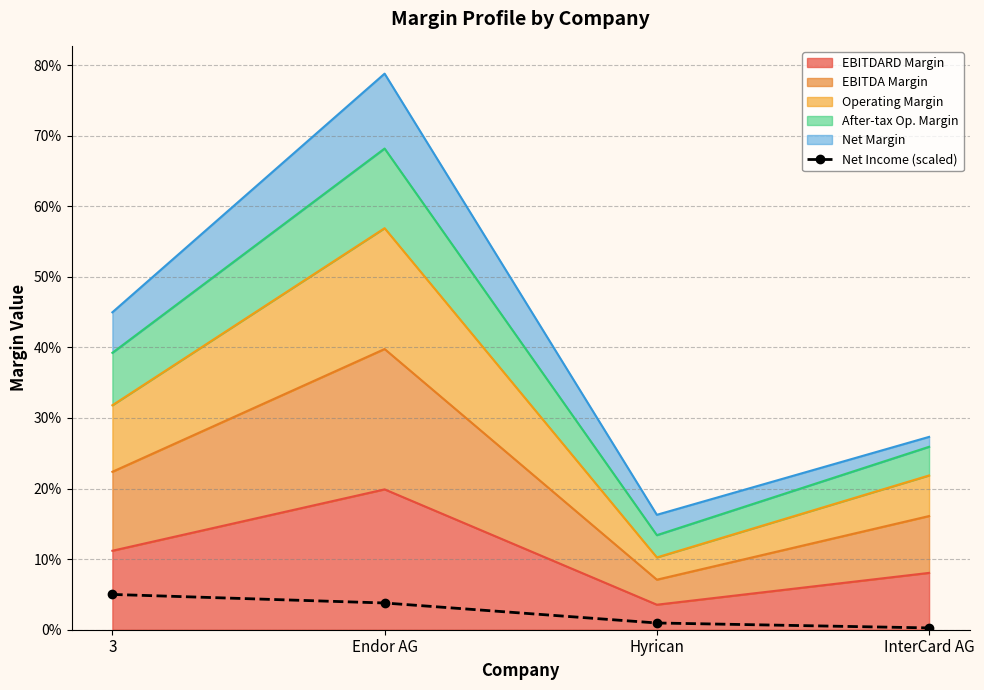

What position from the left is 3?

1